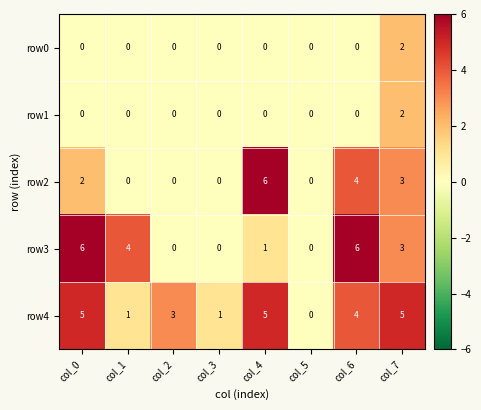

What is the difference between the maximum and second lowest values in the row3 series?

6